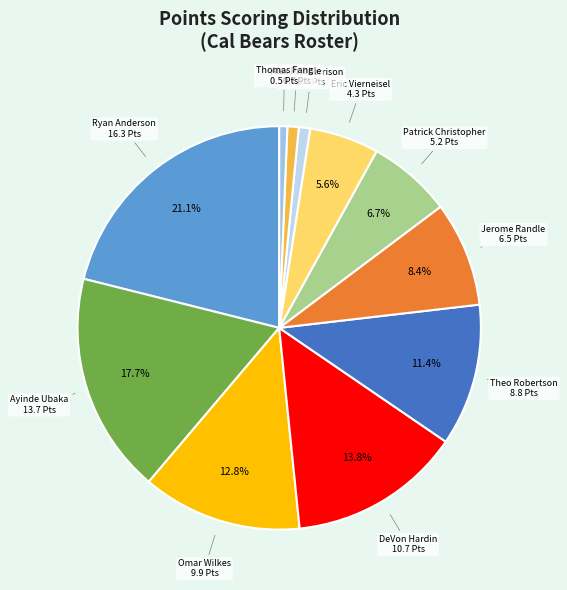

Rank the categories by value from highest to lowest.

Ryan Anderson, Ayinde Ubaka, DeVon Hardin, Omar Wilkes, Theo Robertson, Jerome Randle, Patrick Christopher, Eric Vierneisel, Taylor Harrison, Alex Pribble, Thomas Fang, Patrick Armstrong, David Liss